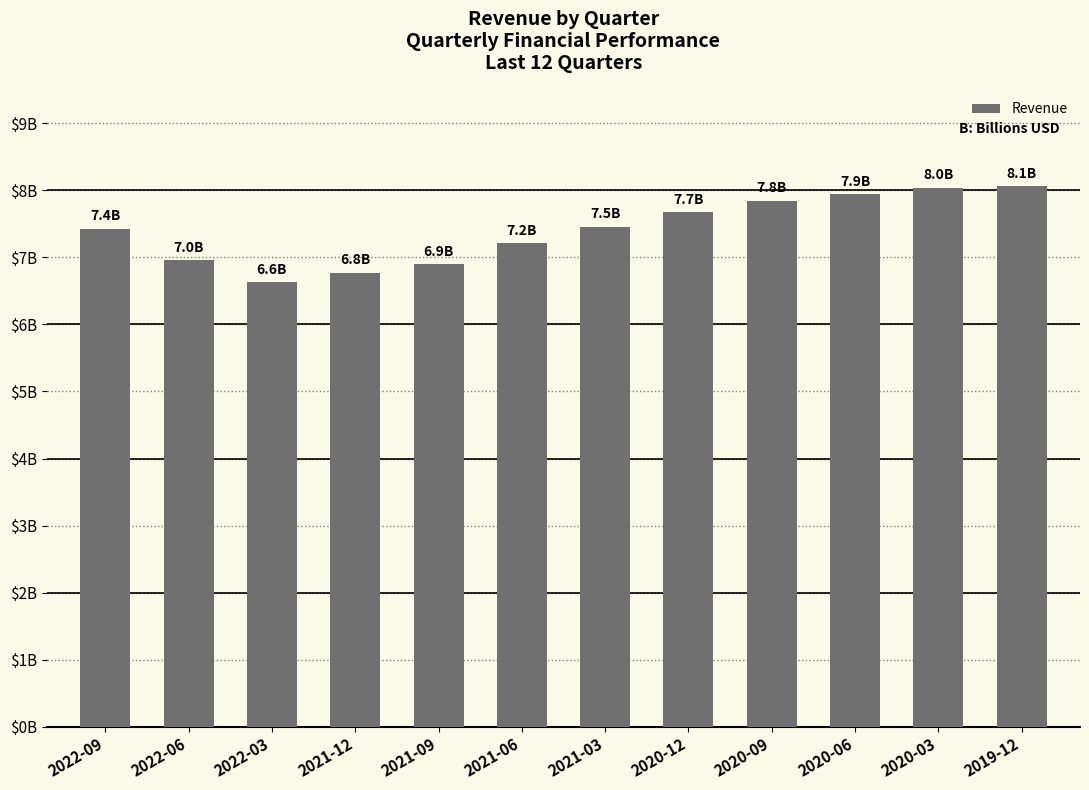

Does the chart contain stacked bars?

No